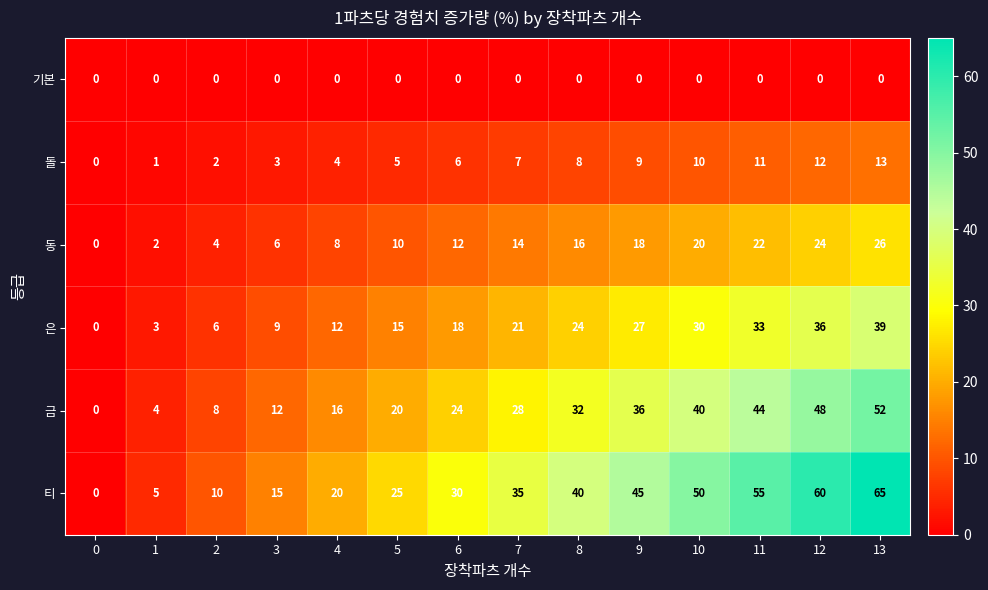

True or false: 금 has a value of 40 at 10.

True